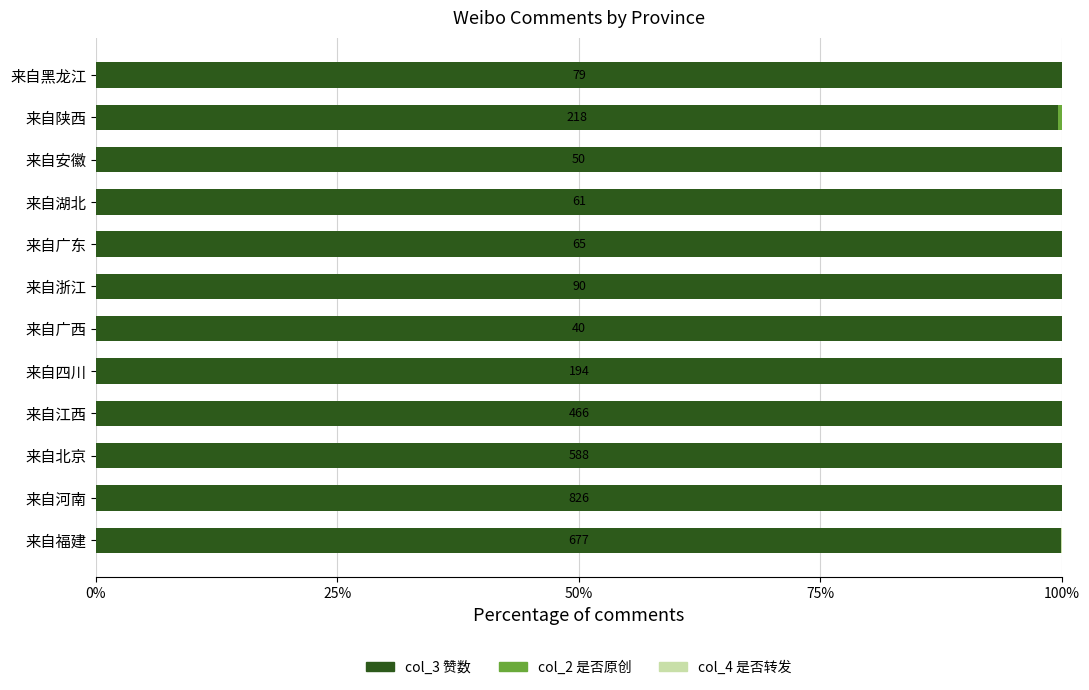

What is the total value across all series at 来自安徽?

100.0